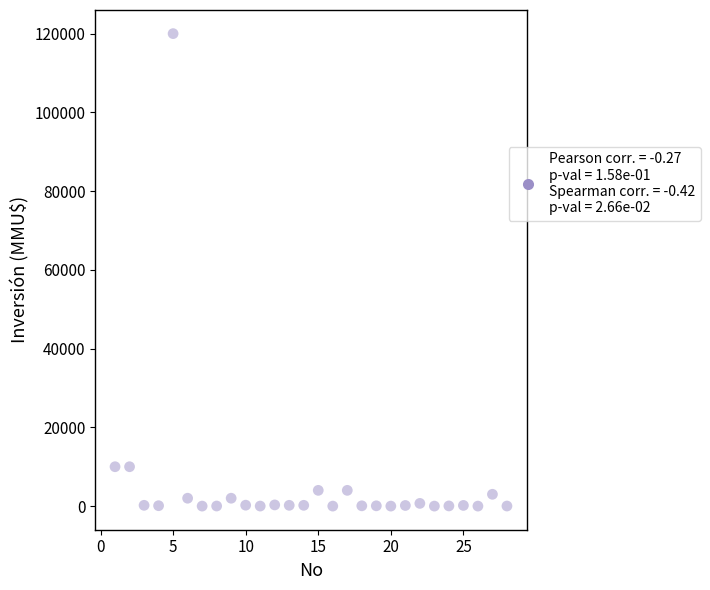

What is the range of Y values (max minus min)?

120000